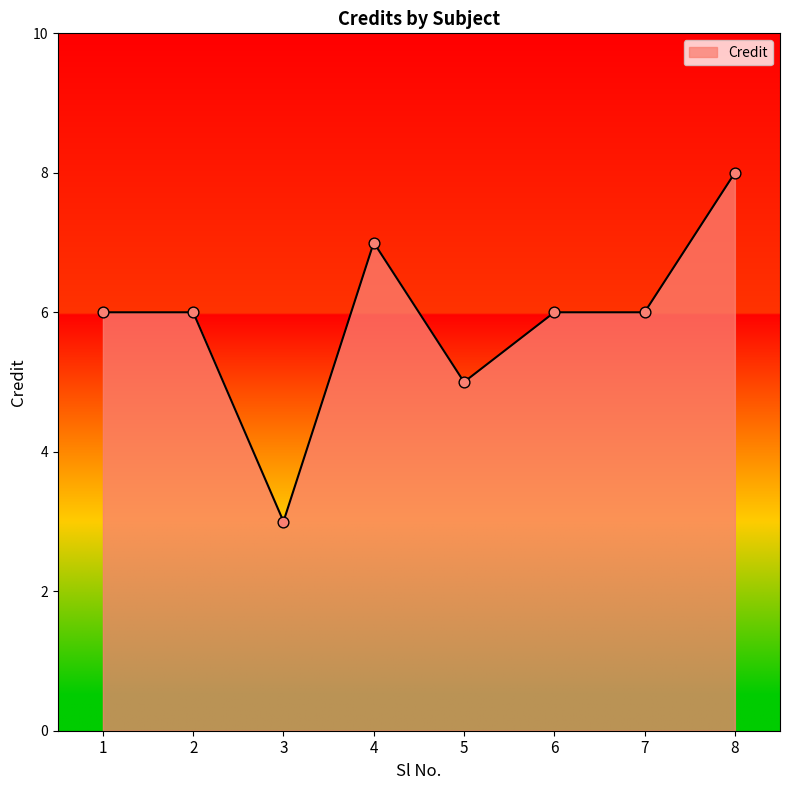

Between 2 and 3, which is larger?

2